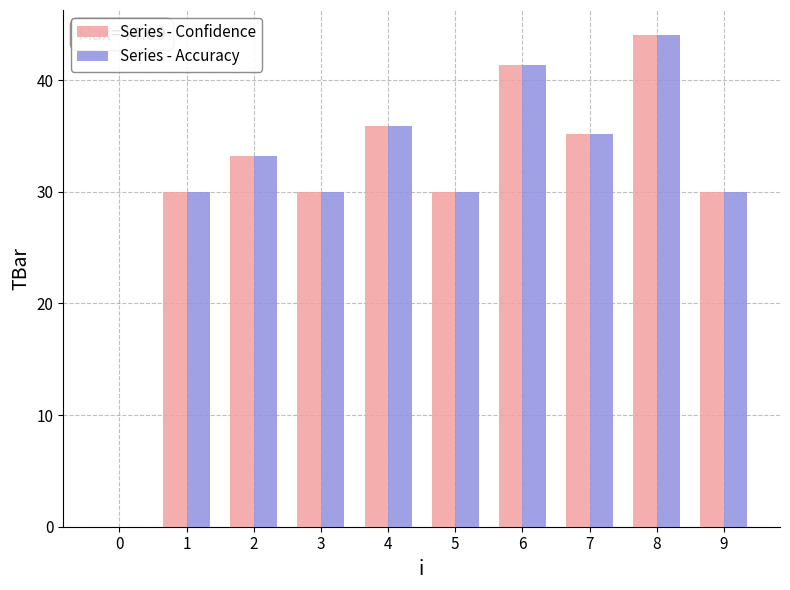

What is the sum of the Series - Confidence values at 4 and 6?

77.2